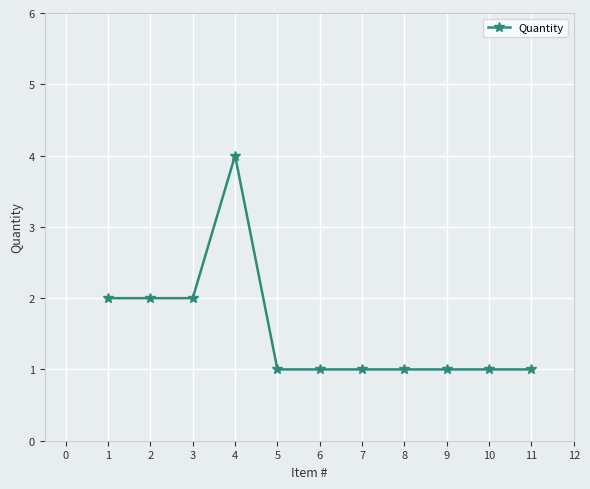

Reading left to right, what are all the values shown in this chart?

2	2	2	4	1	1	1	1	1	1	1